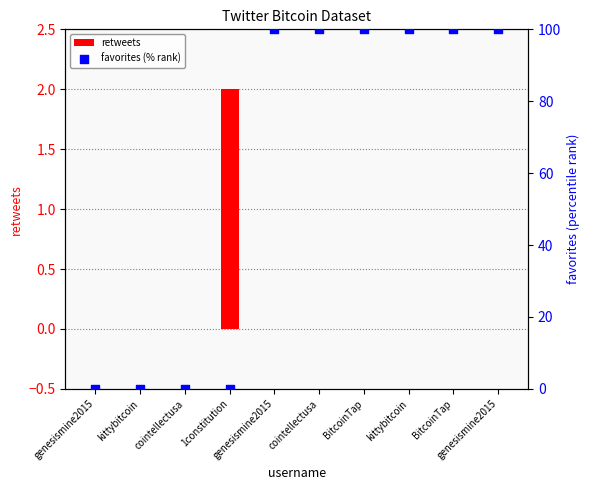

At how many categories does at least one series exceed 26?

6